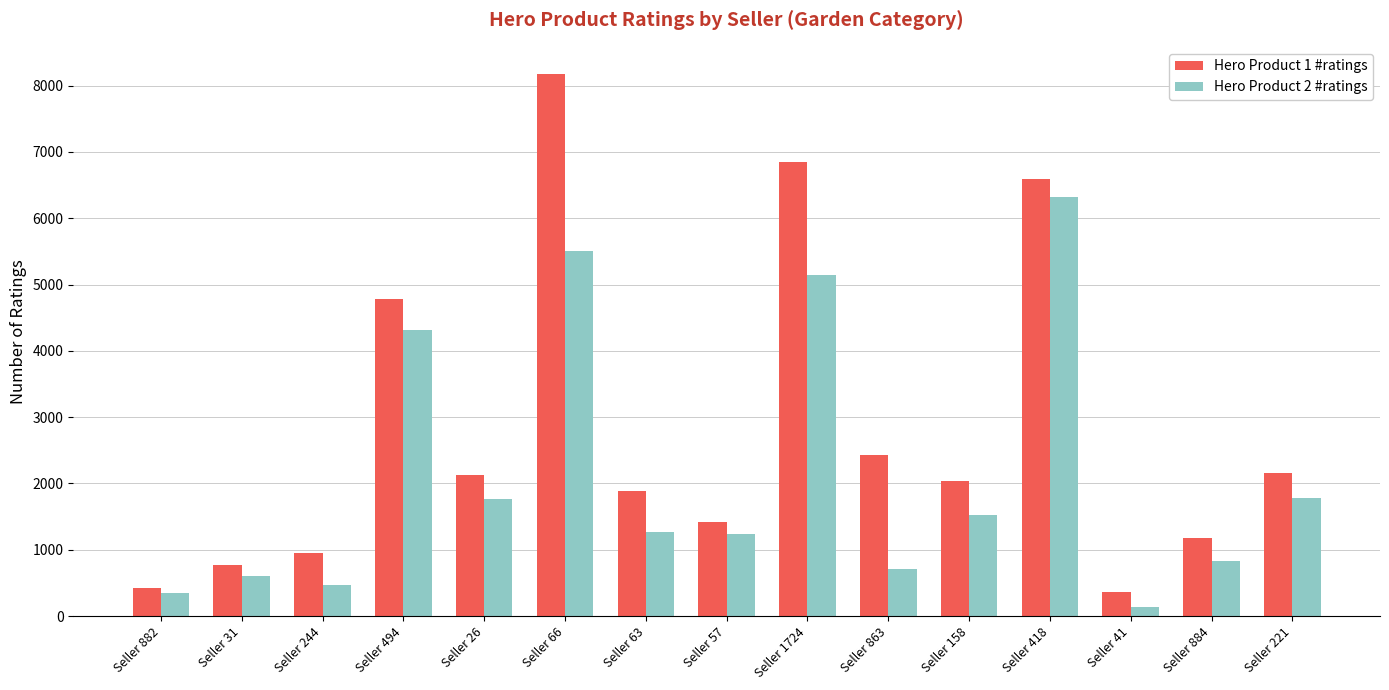

What is the label of the 8th bar from the left?

Seller 57